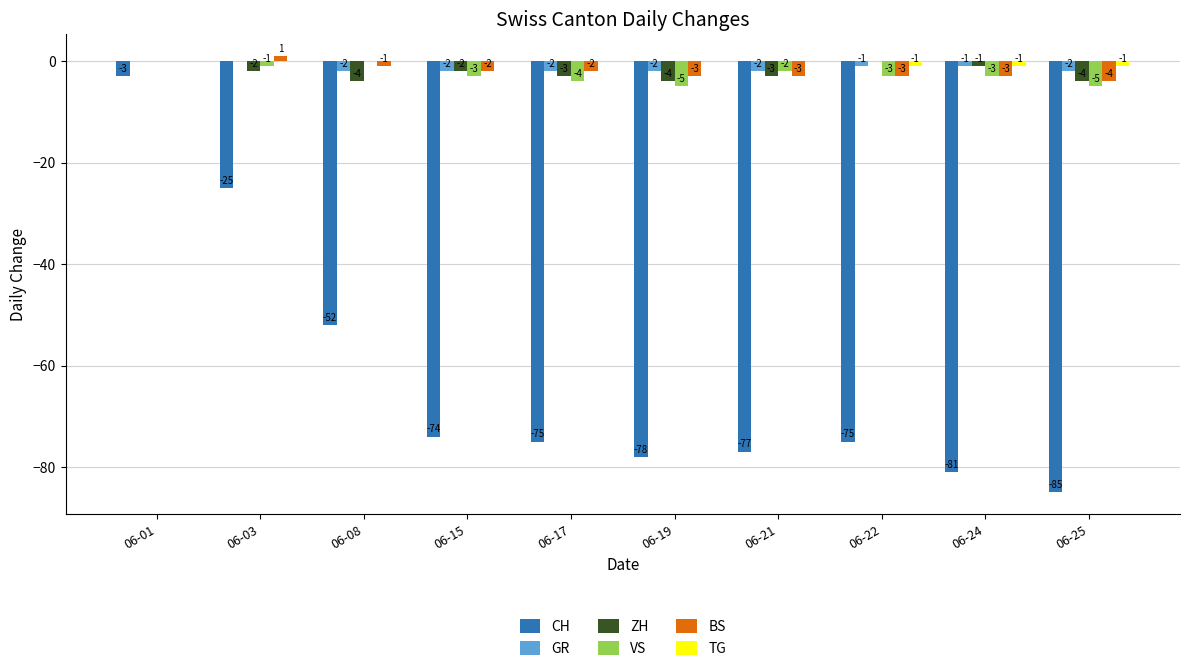

At which category does the chart reach its peak across all series?

06-03